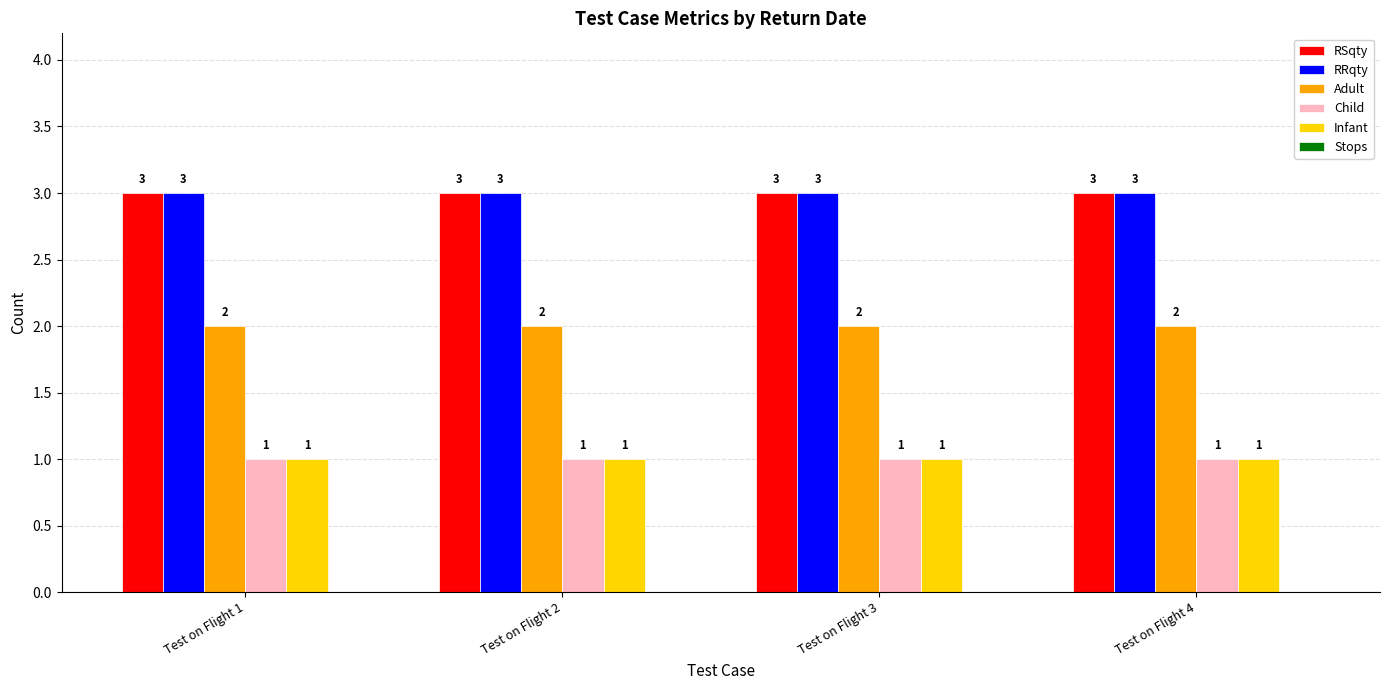

Is the value of RRqty at Test on Flight 2 greater than the value of Adult at Test on Flight 2?

Yes